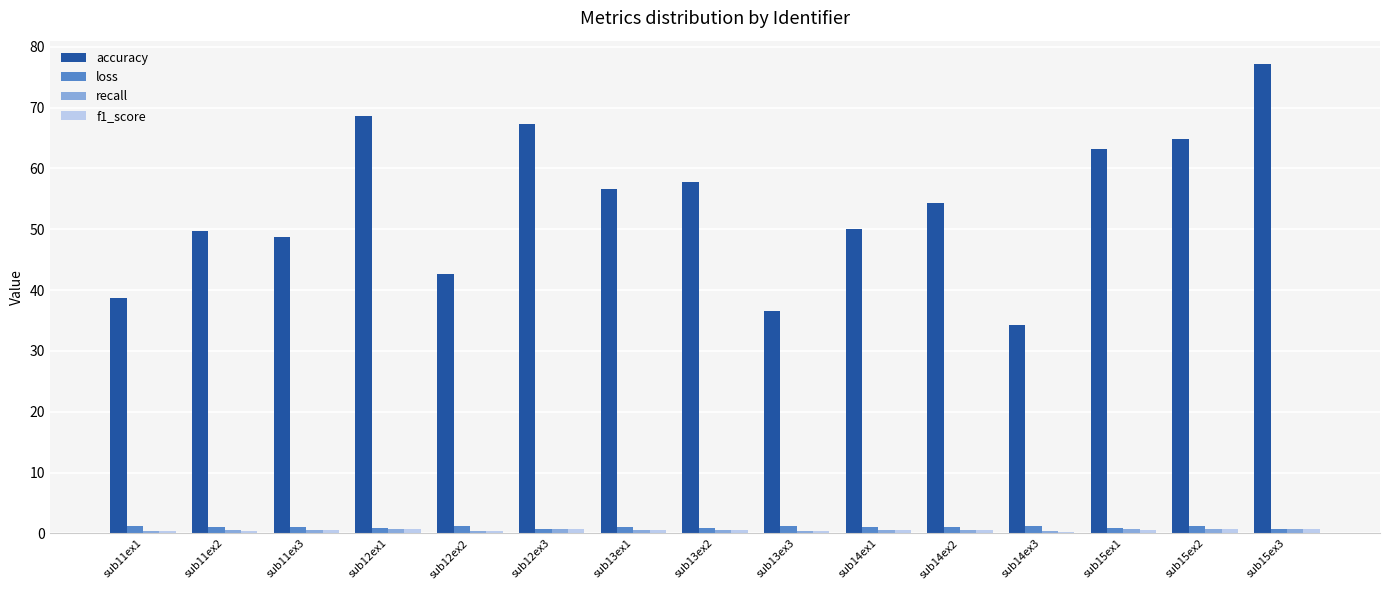

Which series has the largest range (max minus min)?

accuracy